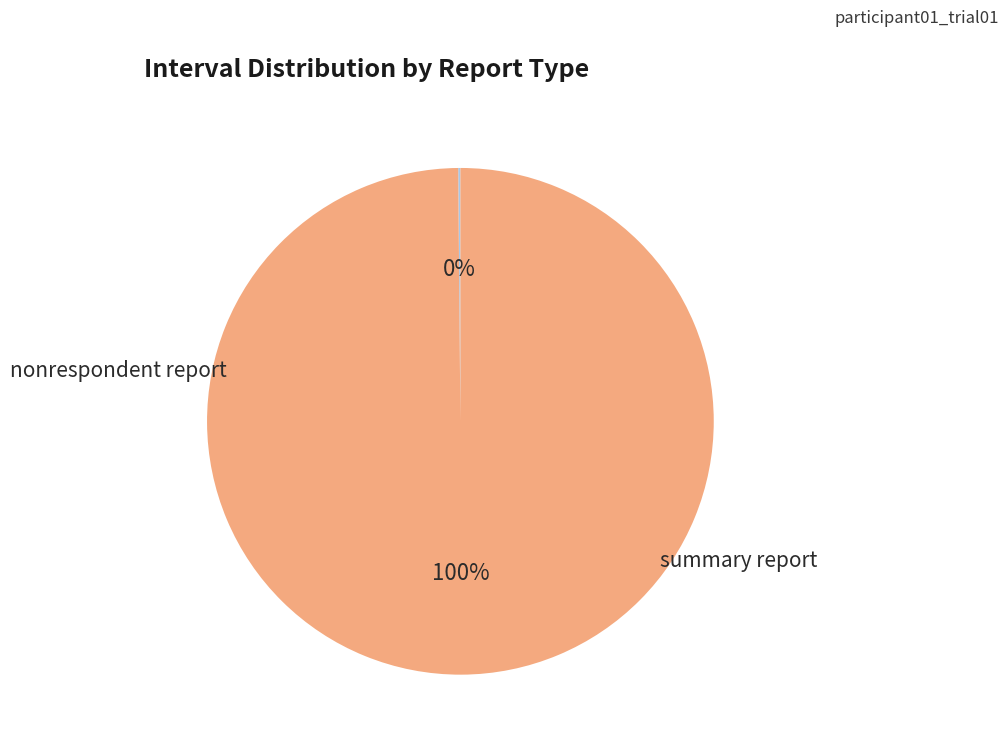

What percentage do summary report and nonrespondent report together represent?

100.0%